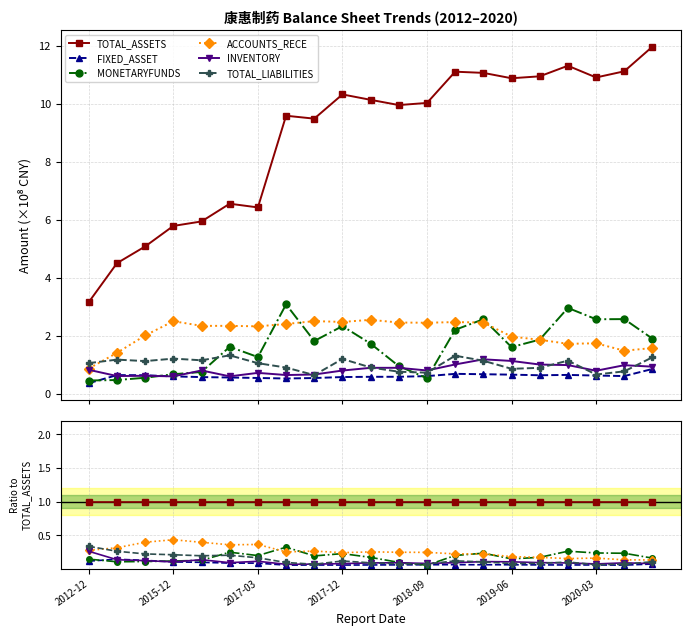

What is the total value across all series at 2015-12?

2.0